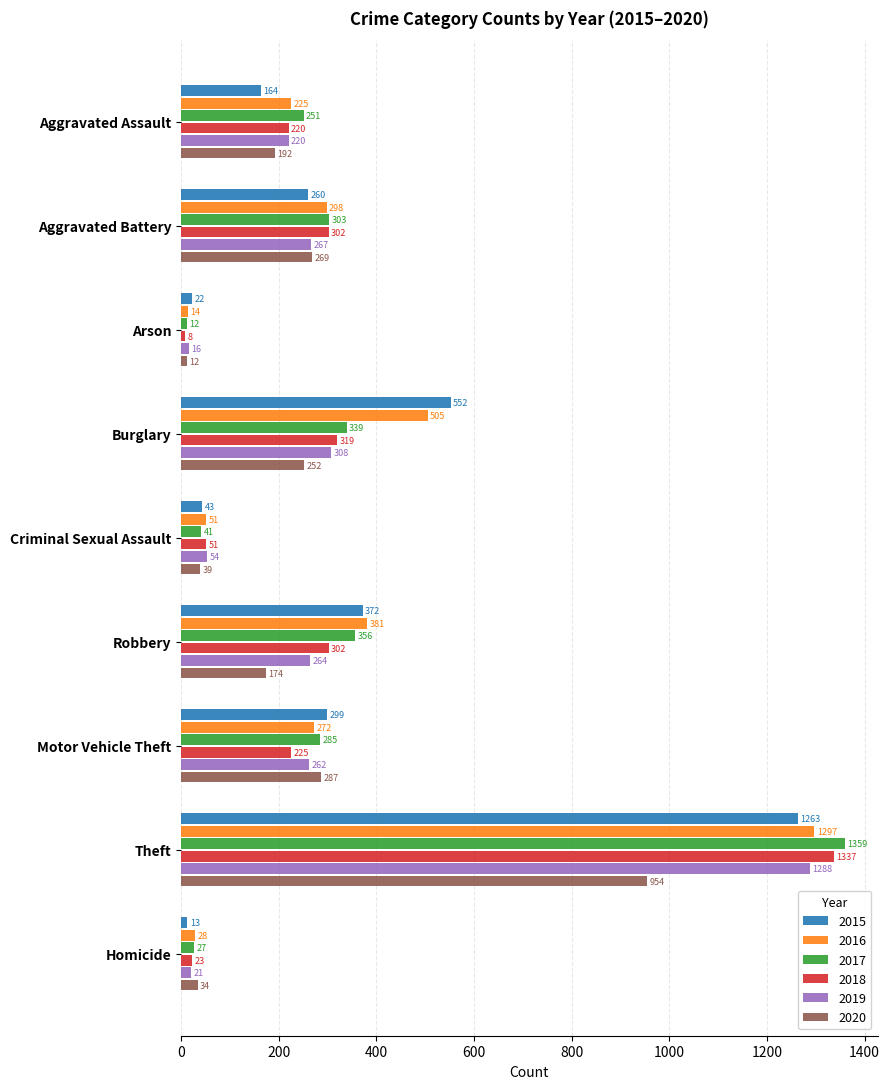

How many data points does each series have?

9